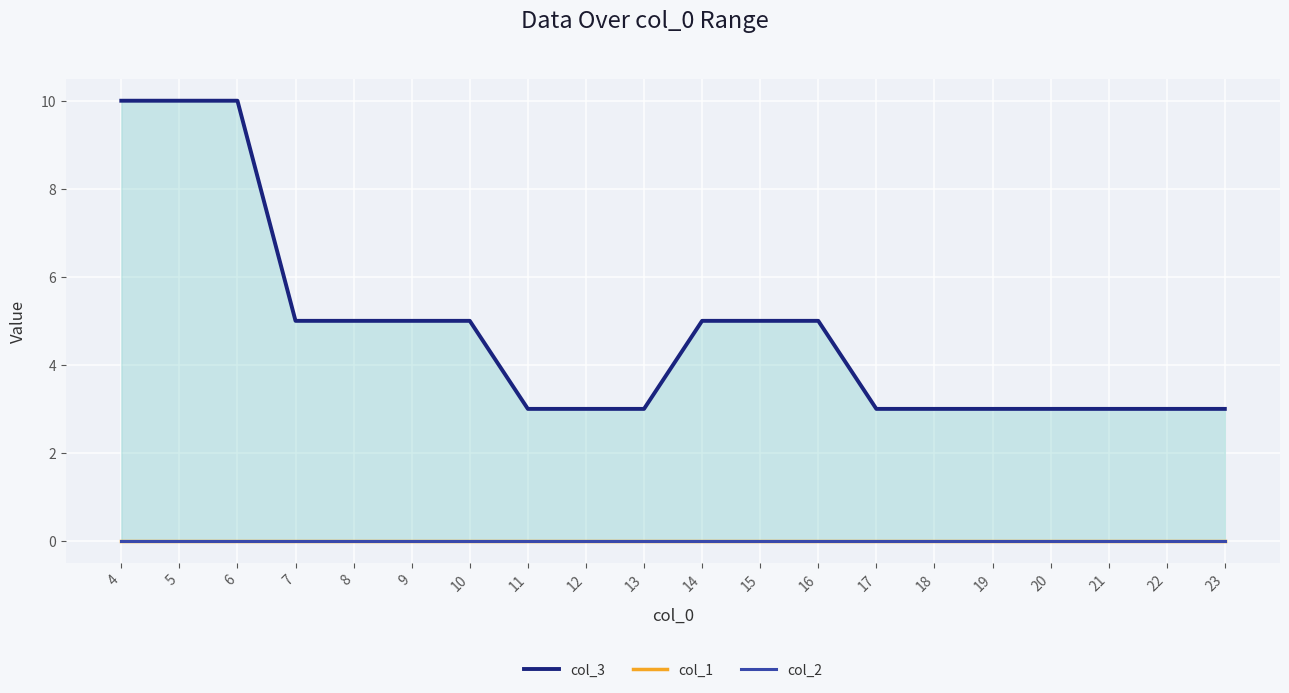

Is it true that col_1 equals 0 at 21?

True